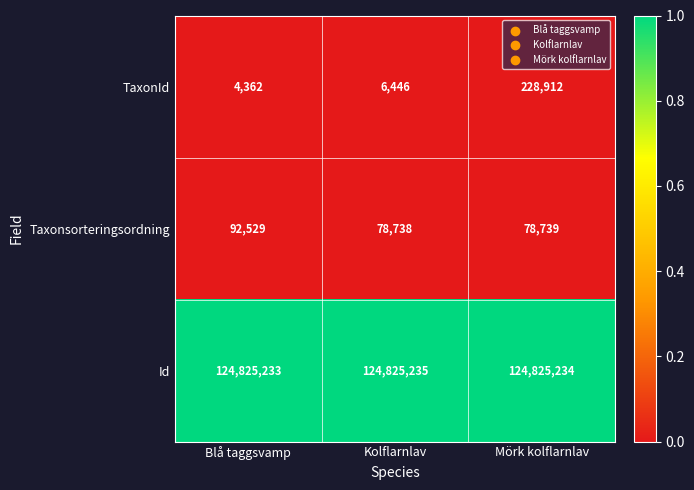

What is the highest value of the Id series?

124825235